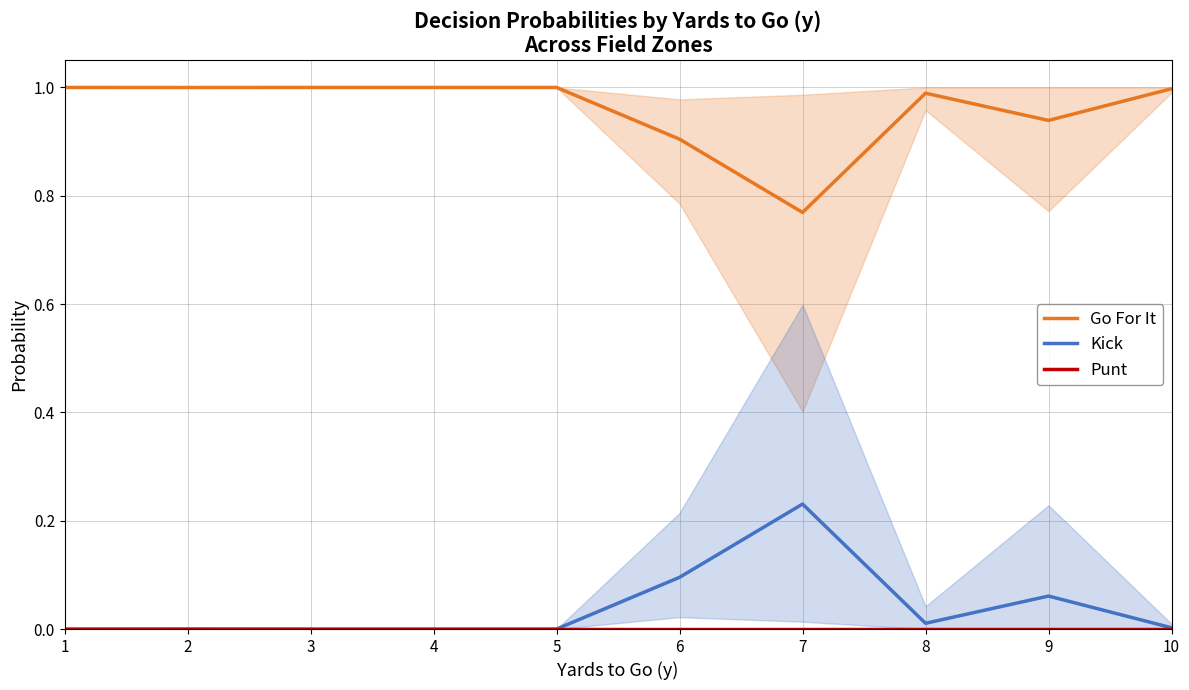

Reading left to right, transcribe all the data shown in this chart.

Go For It: 1=1.0	2=1.0	3=1.0	4=1.0	5=1.0	6=0.9	7=0.8	8=1.0	9=0.9	10=1.0
Kick: 1=0.0	2=0.0	3=0.0	4=0.0	5=0.0	6=0.1	7=0.2	8=0.0	9=0.1	10=0.0
Punt: 1=0.0	2=0.0	3=0.0	4=0.0	5=0.0	6=0.0	7=0.0	8=0.0	9=0.0	10=0.0